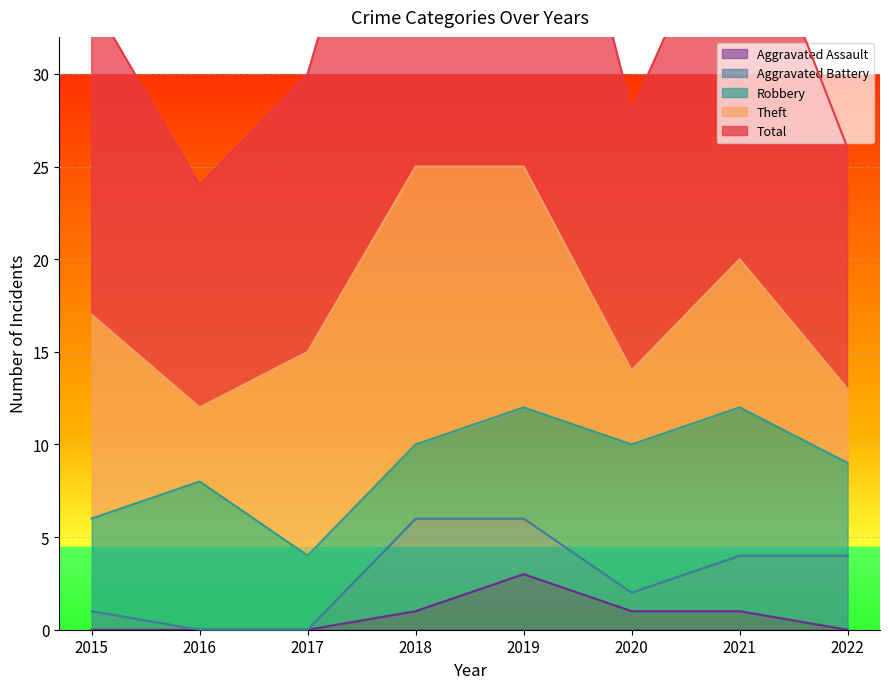

True or false: Robbery has more than 1 points higher than both neighbors.

False